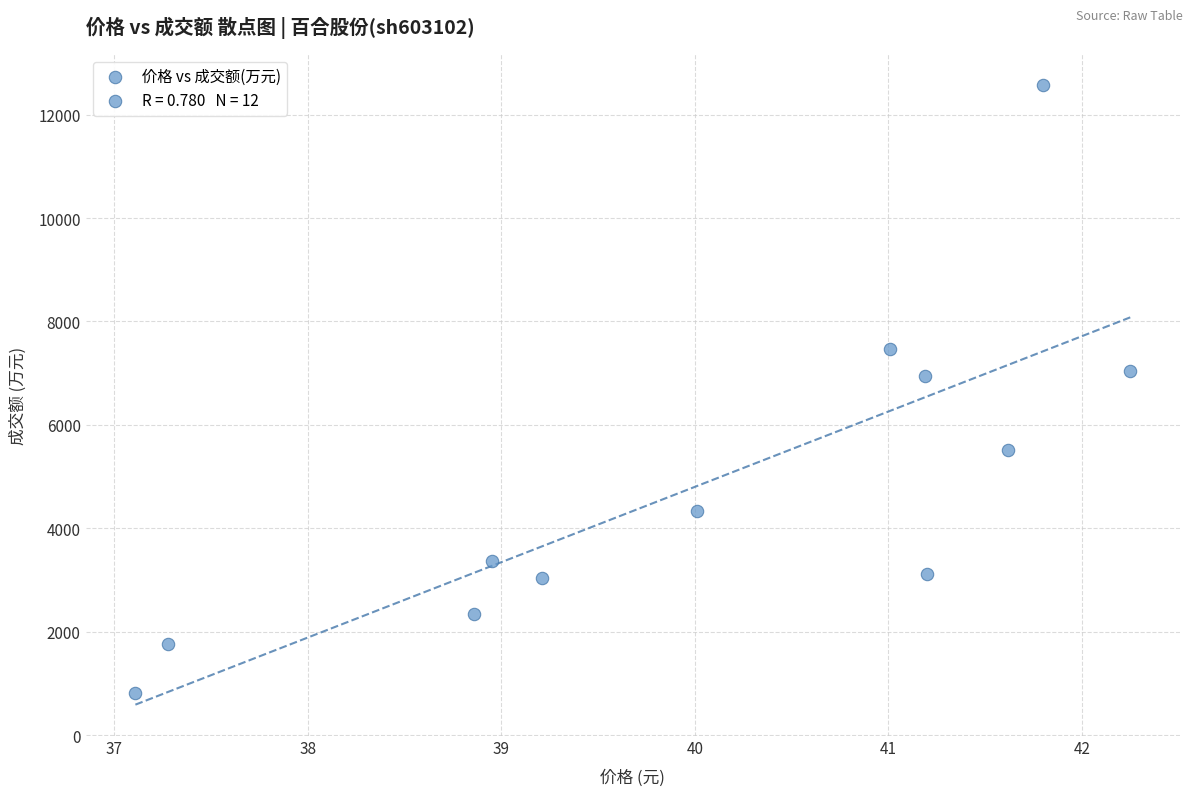

What is the average Y value?

4862